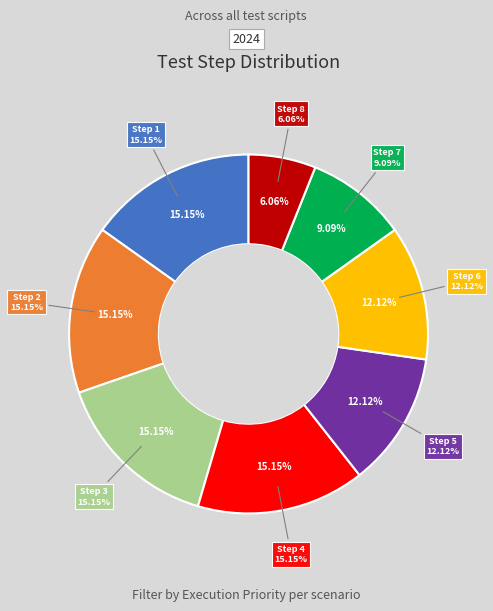

What is the change in value from Step 6 to Step 7?

-1